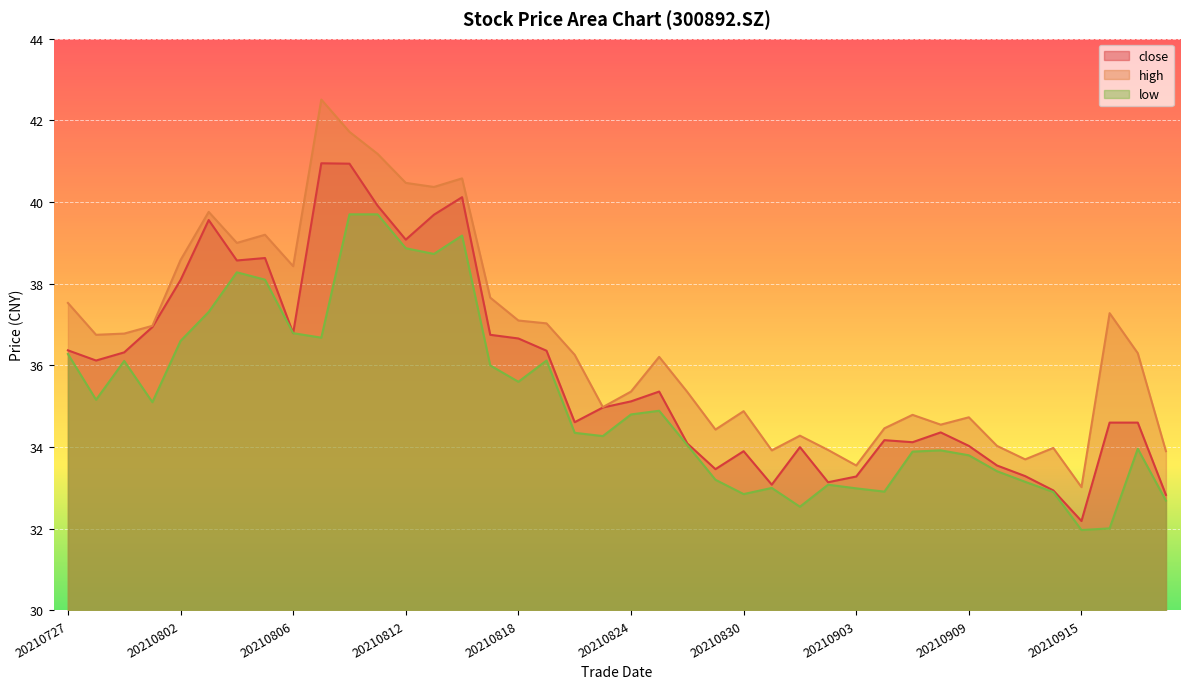

At which category does low reach its first local peak?

20210729